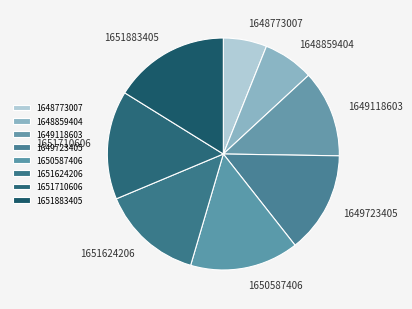

Which category has the biggest portion of the pie?

1651883405